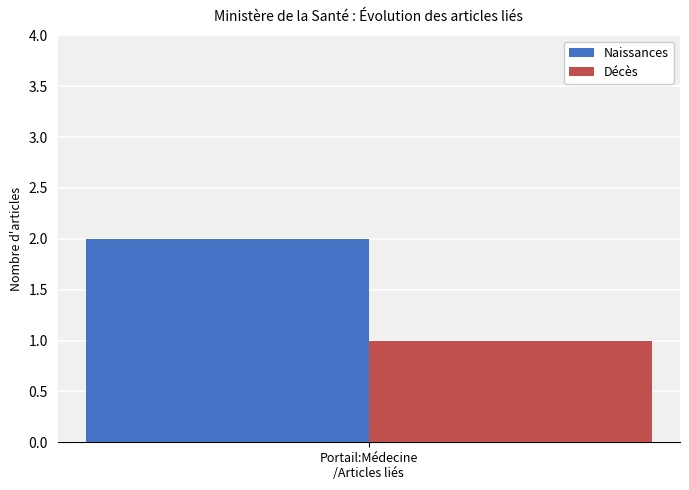

Which series has the widest spread of values?

Naissances